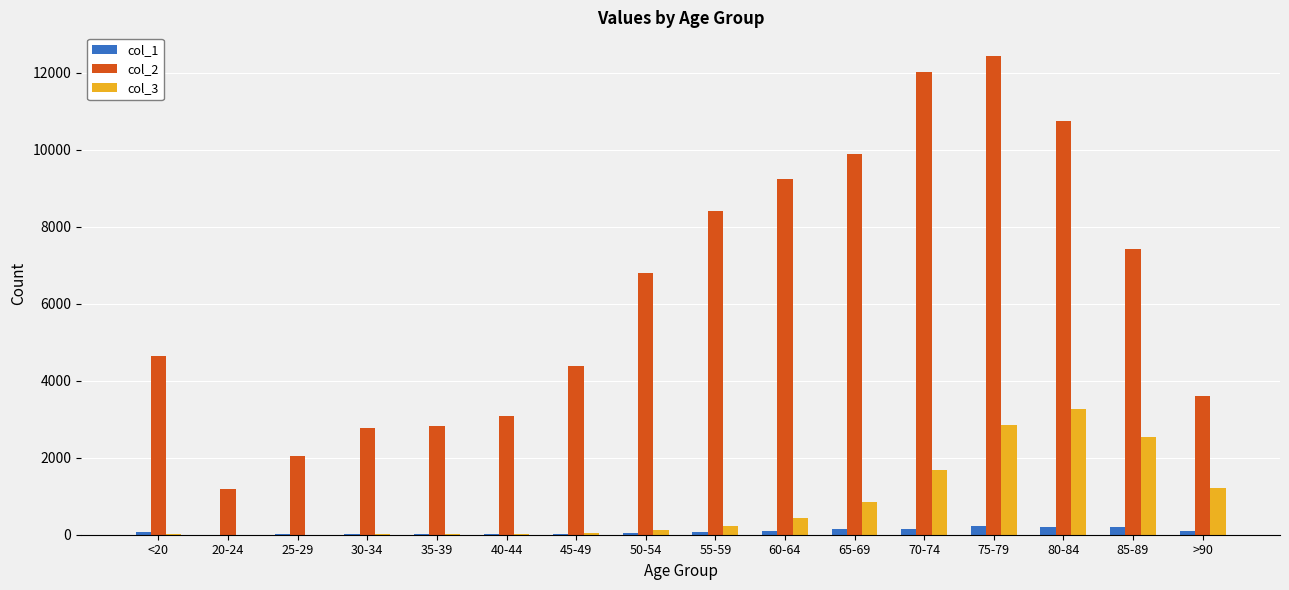

At which category does the chart reach its peak across all series?

75-79